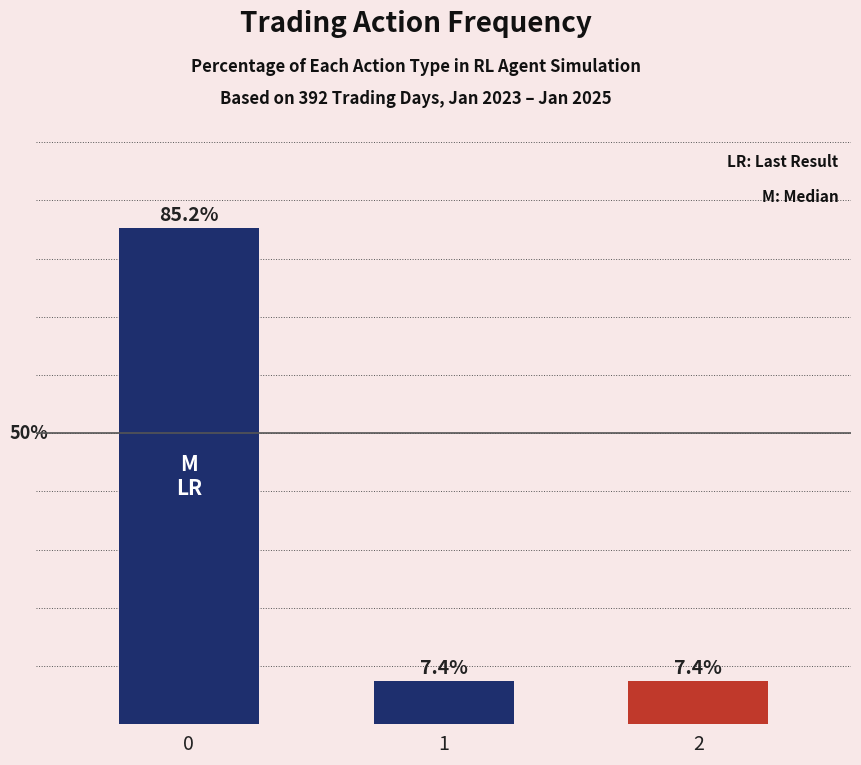

True or false: the data shows 7.4 at 2.

True